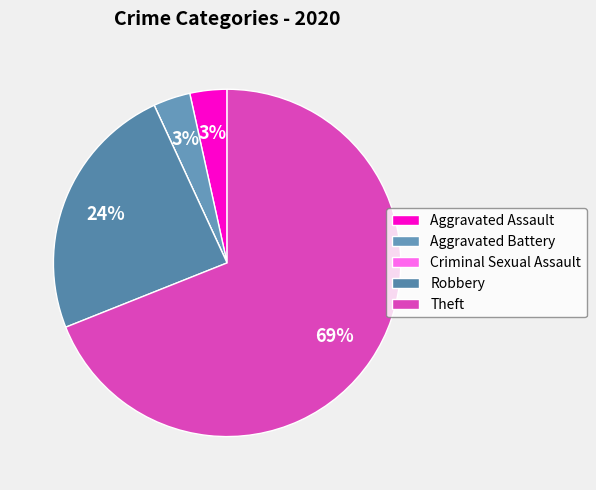

How many segments does this pie chart have?

5